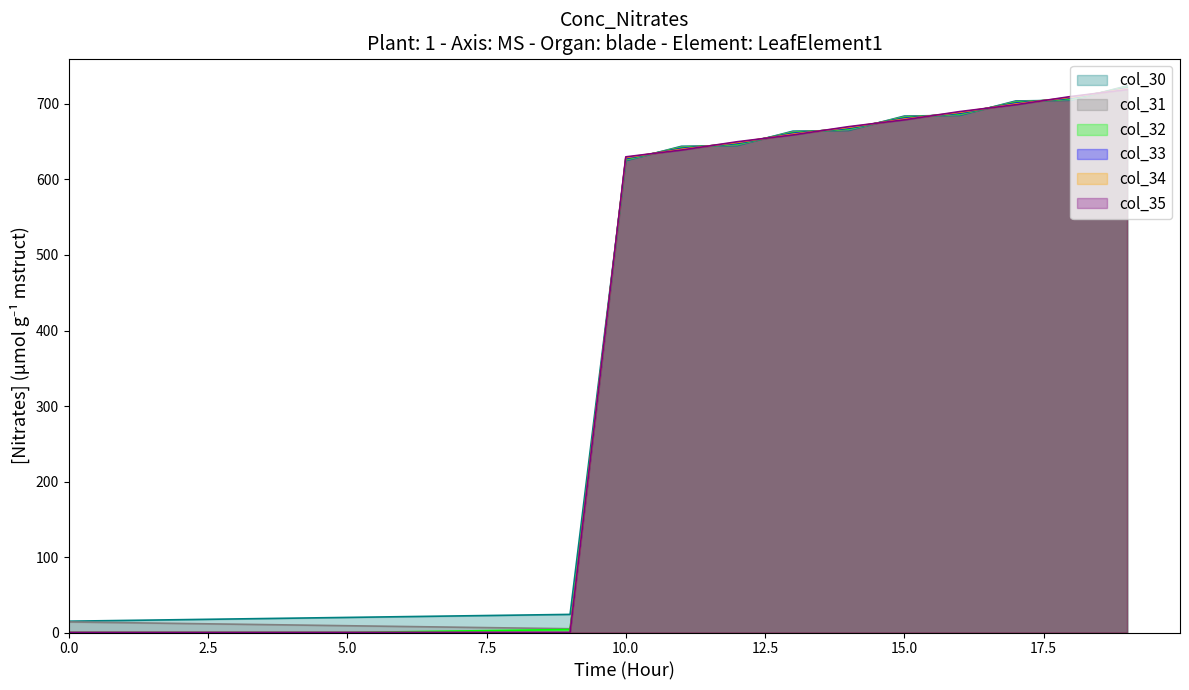

Reading left to right, extract all data points from this chart.

col_30: 15.0	16.0	17.0	18.0	19.0	20.0	21.0	22.0	23.0	24.0	625.0	644.0	645.0	664.0	665.0	684.0	685.0	704.0	705.0	724.0
col_31: 14.0	13.0	12.0	11.0	10.0	9.0	8.0	7.0	6.0	5.0	626.0	643.0	646.0	663.0	666.0	683.0	686.0	703.0	706.0	723.0
col_32: 0.0	0.0	0.0	0.0	0.0	0.0	1.0	2.0	3.0	4.0	627.0	642.0	647.0	662.0	667.0	682.0	687.0	702.0	707.0	722.0
col_33: 0.0	0.0	0.0	0.0	0.0	0.0	0.0	0.0	0.0	0.0	628.0	641.0	648.0	661.0	668.0	681.0	688.0	701.0	708.0	721.0
col_34: 0.0	0.0	0.0	0.0	0.0	0.0	0.0	0.0	0.0	0.0	629.0	640.0	649.0	660.0	669.0	680.0	689.0	700.0	709.0	720.0
col_35: 0.0	0.0	0.0	0.0	0.0	0.0	0.0	0.0	0.0	0.0	630.0	639.0	650.0	659.0	670.0	679.0	690.0	699.0	710.0	719.0